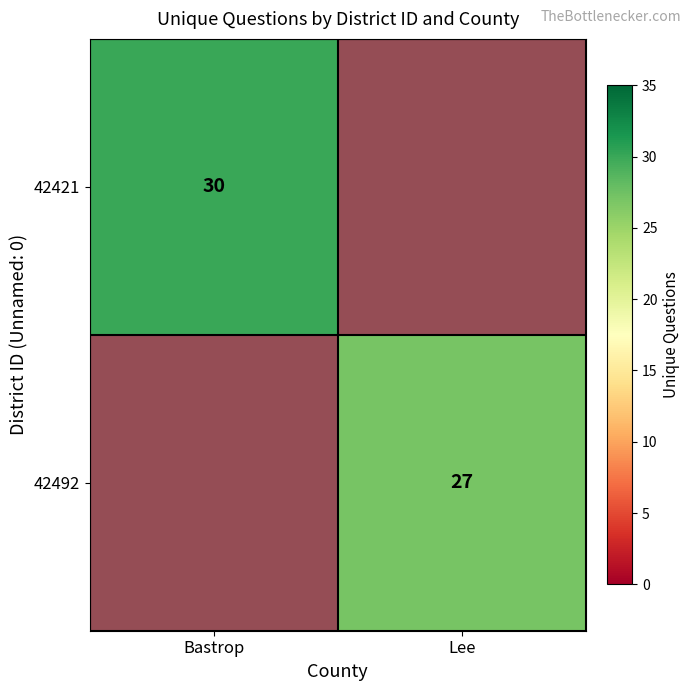

Between Lee and Bastrop, which is larger?

Bastrop